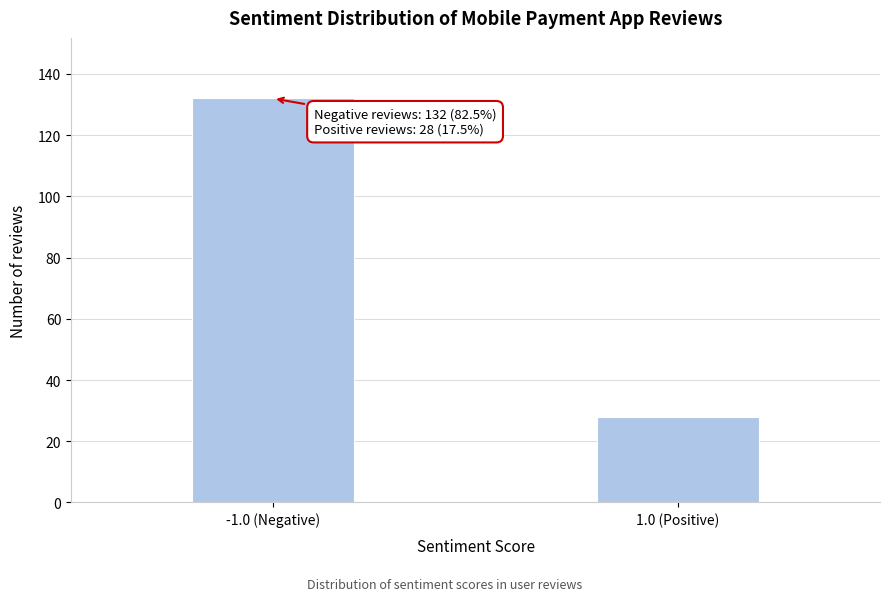

Reading right to left, transcribe all the data shown in this chart.

1.0 (Positive)=28	-1.0 (Negative)=132